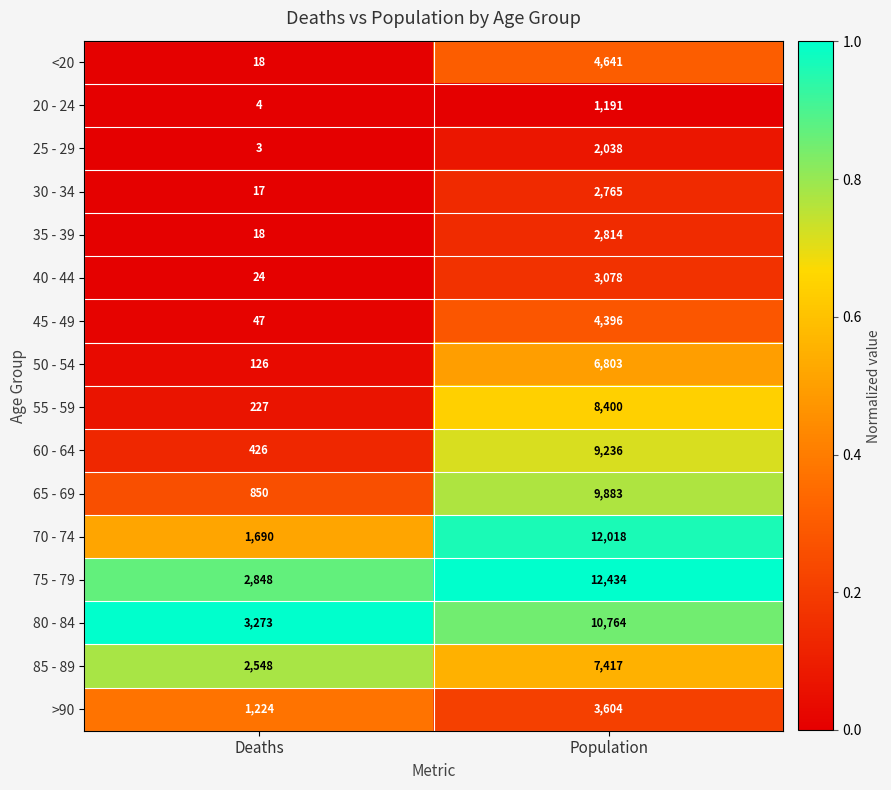

What is the difference between the maximum and minimum values in the 20 - 24 series?

1187